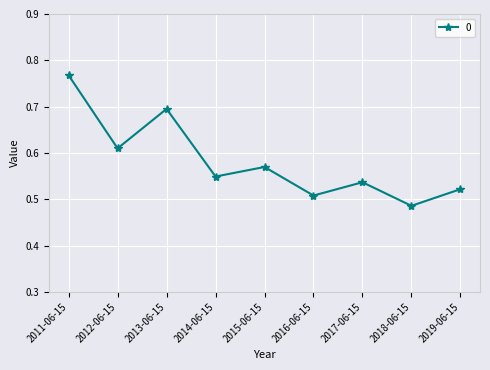

Count the values in the range 0 to 1.

9